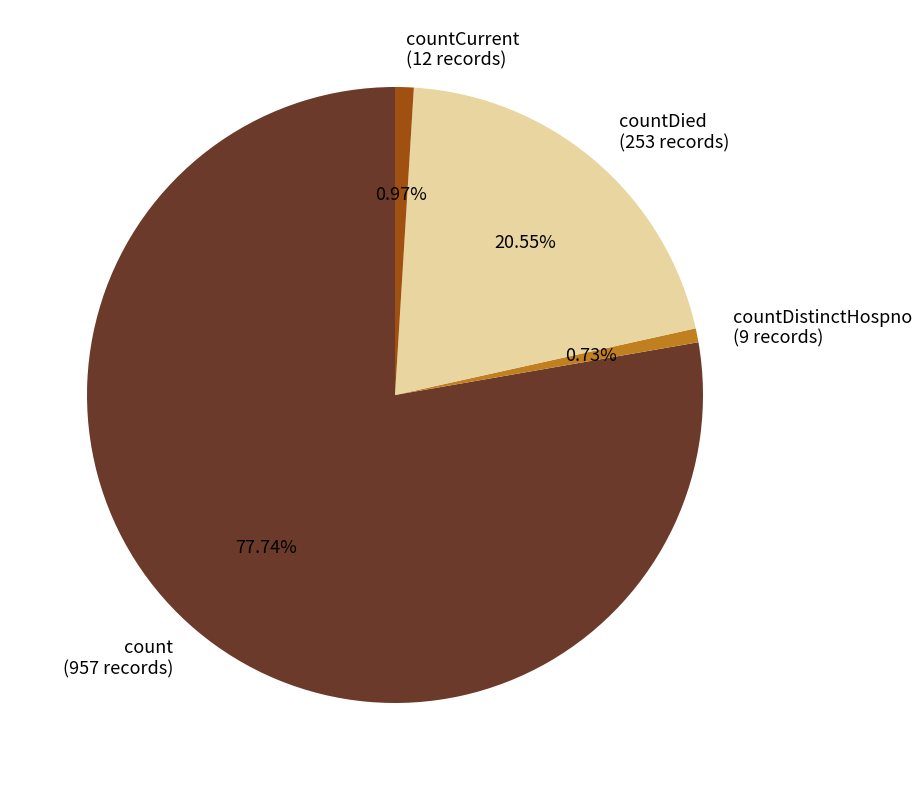

Do countCurrent (12 records) and count (957 records) together represent more than half of the pie?

Yes